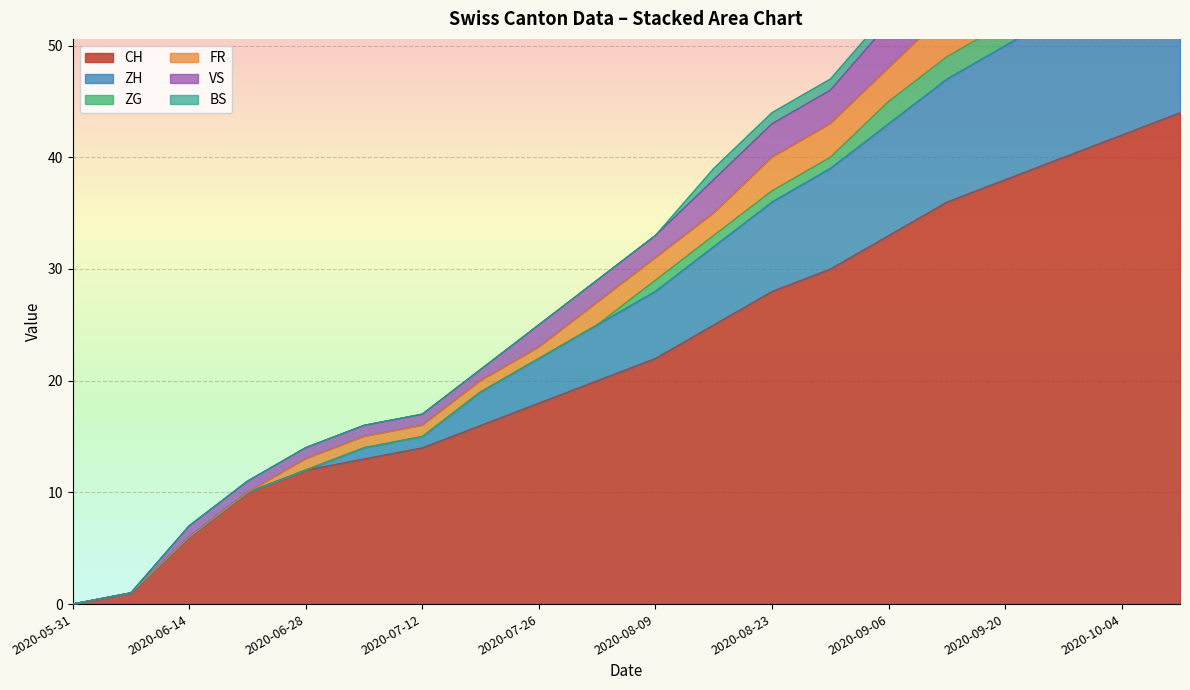

True or false: CH and VS intersect in this chart.

False